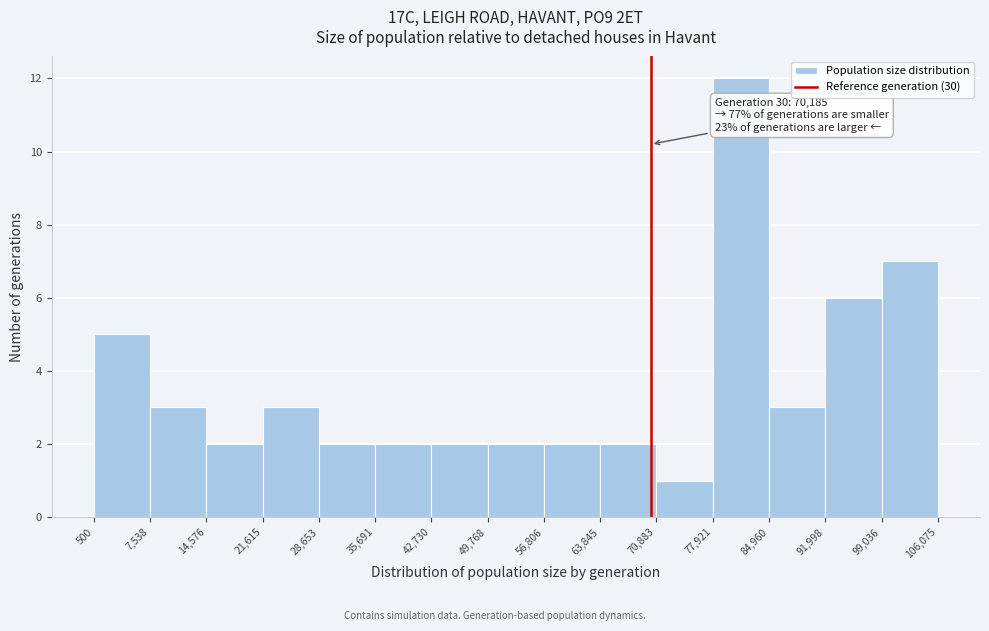

Which range on the x-axis has the tallest bar?

77,921 to 84,960